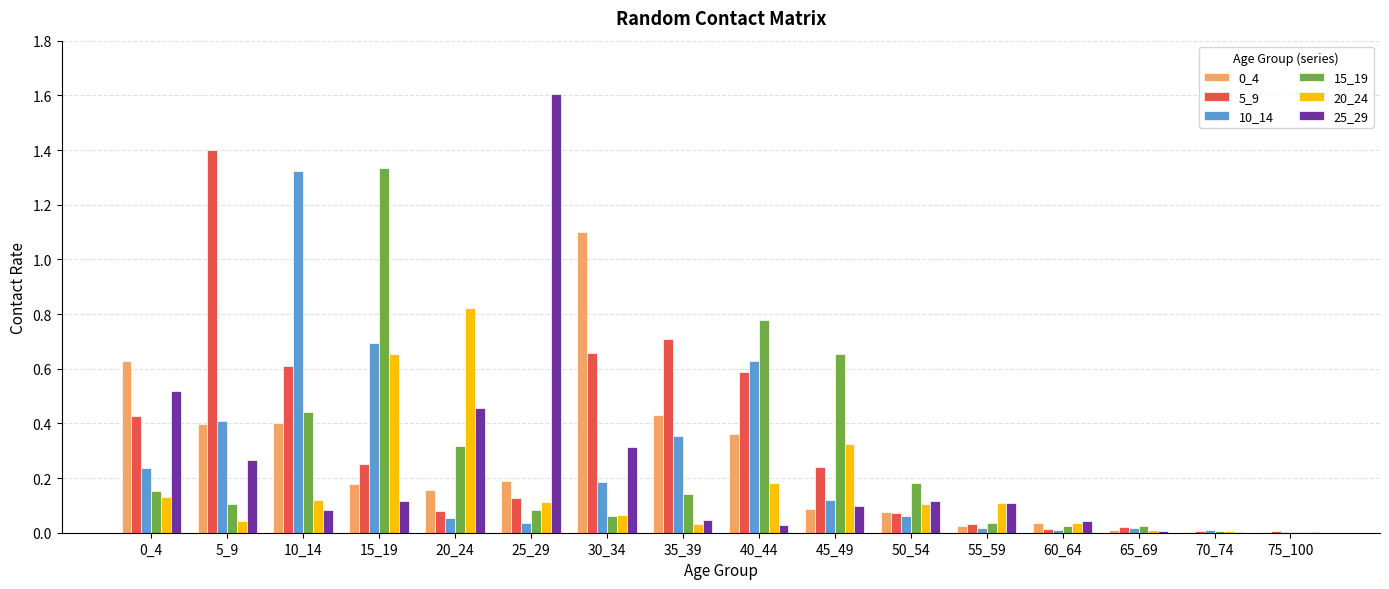

Is it true that 0_4 equals 0.0 at 60_64?

True